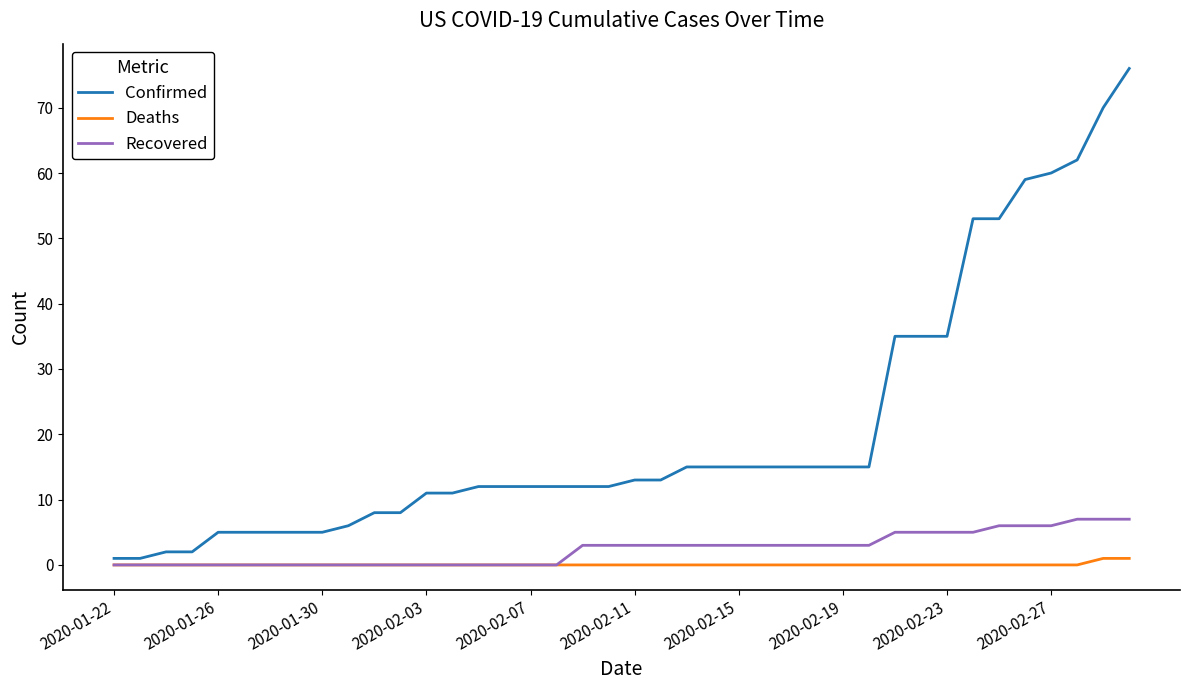

Which series has the largest range (max minus min)?

Confirmed